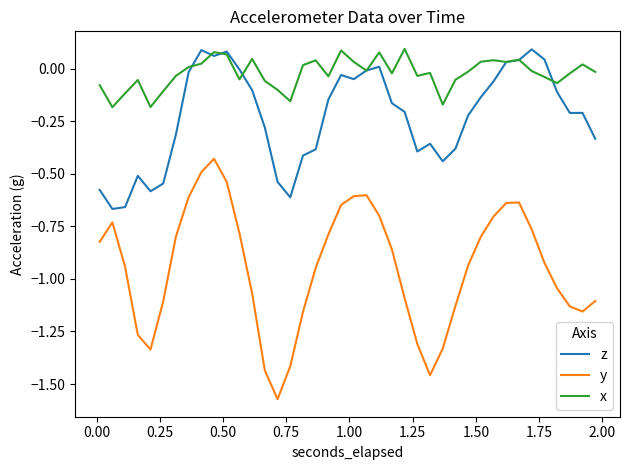

Which series has the largest total across all categories?

x